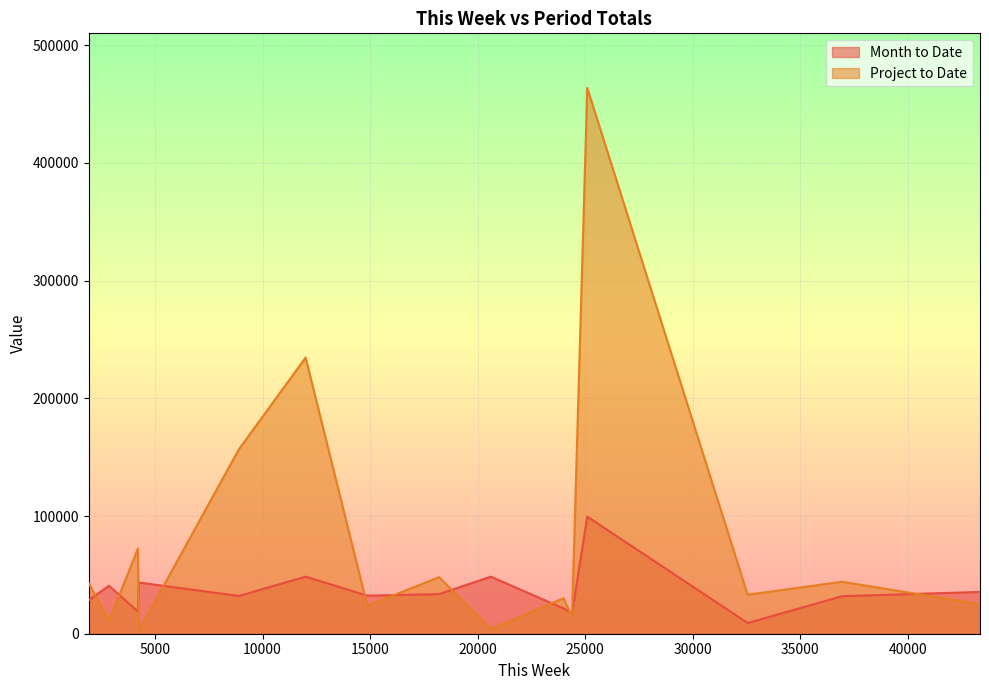

Which series changed the most between Item 8 and Item 13?

Month to Date